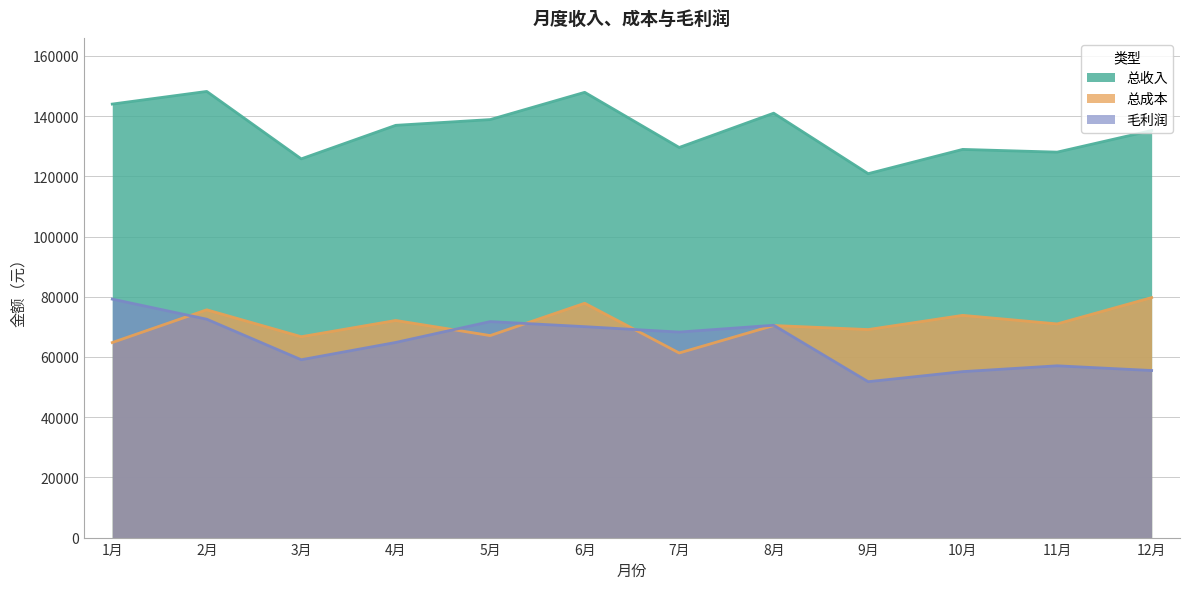

Is it true that 总成本 equals 79728 at 12月?

True